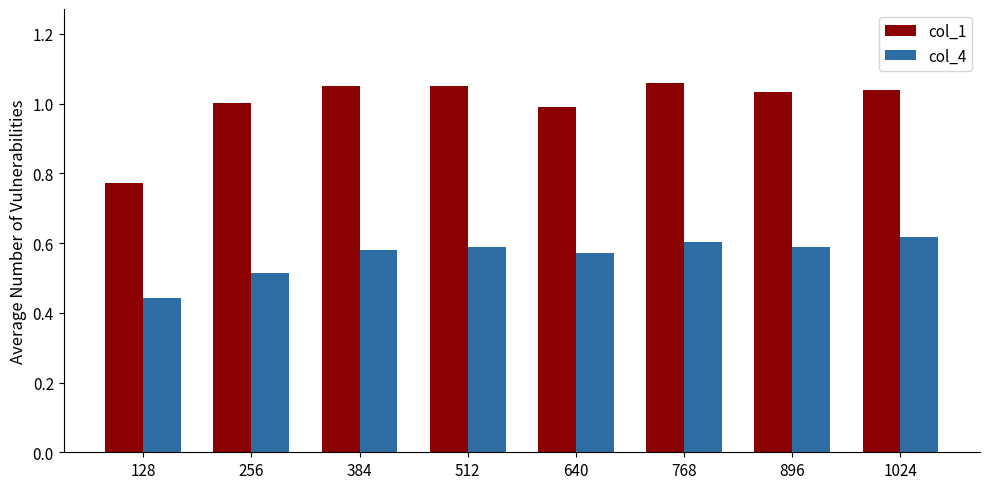

Is it true that col_4 equals 0.6 at 768?

True